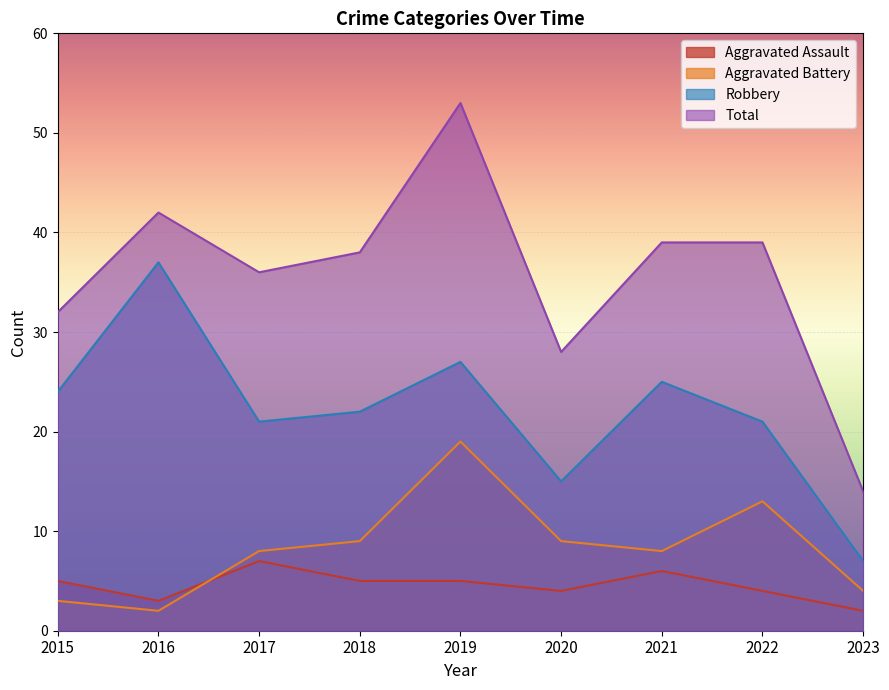

What is the difference between the maximum and second lowest values in the Total series?

25